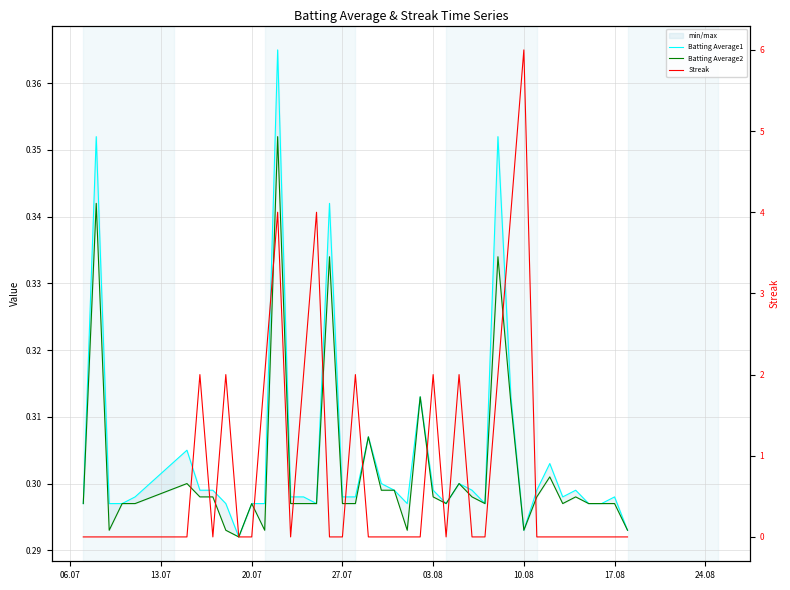

Which series has the largest range (max minus min)?

Streak